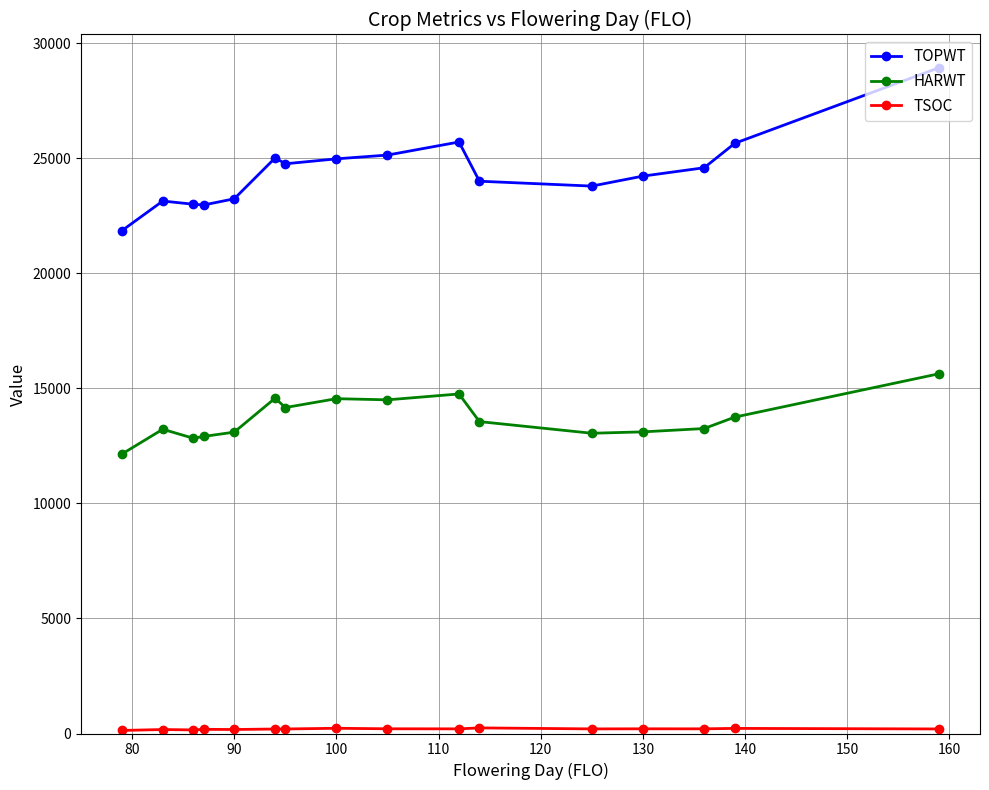

True or false: TOPWT has more than 1 interior local peaks.

True